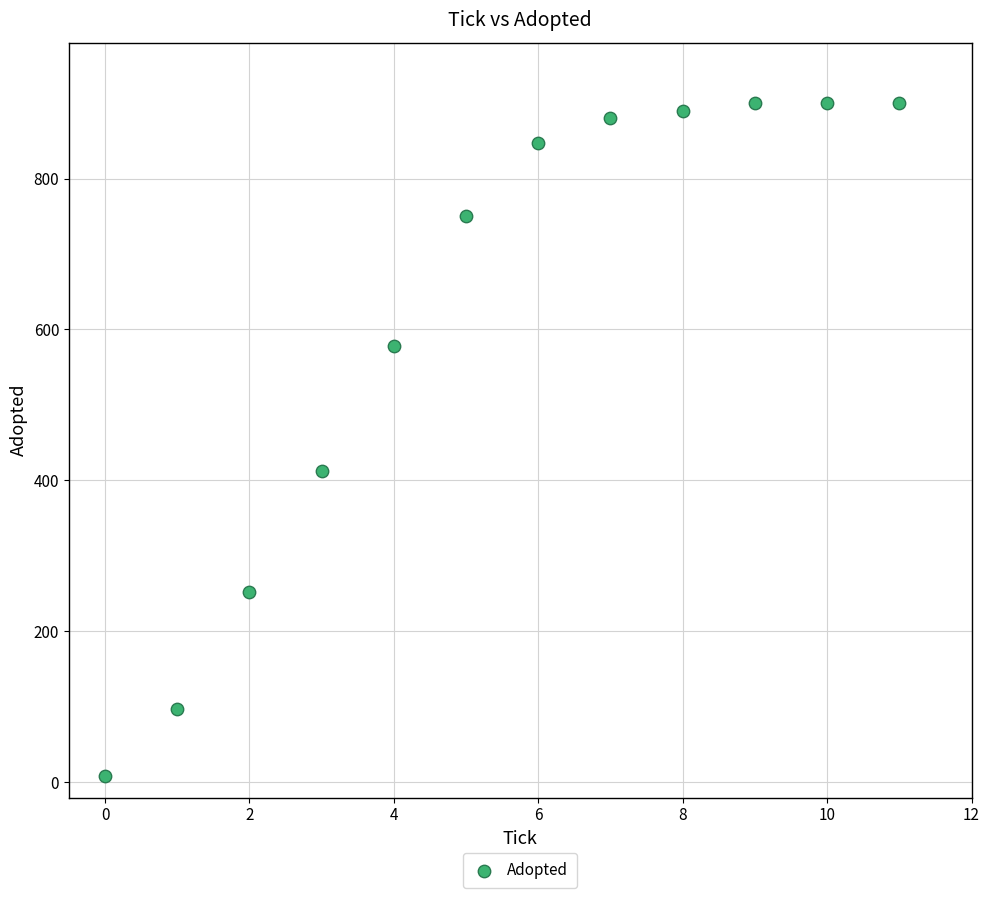

What Y value in the scatter plot is closest to 454?

413